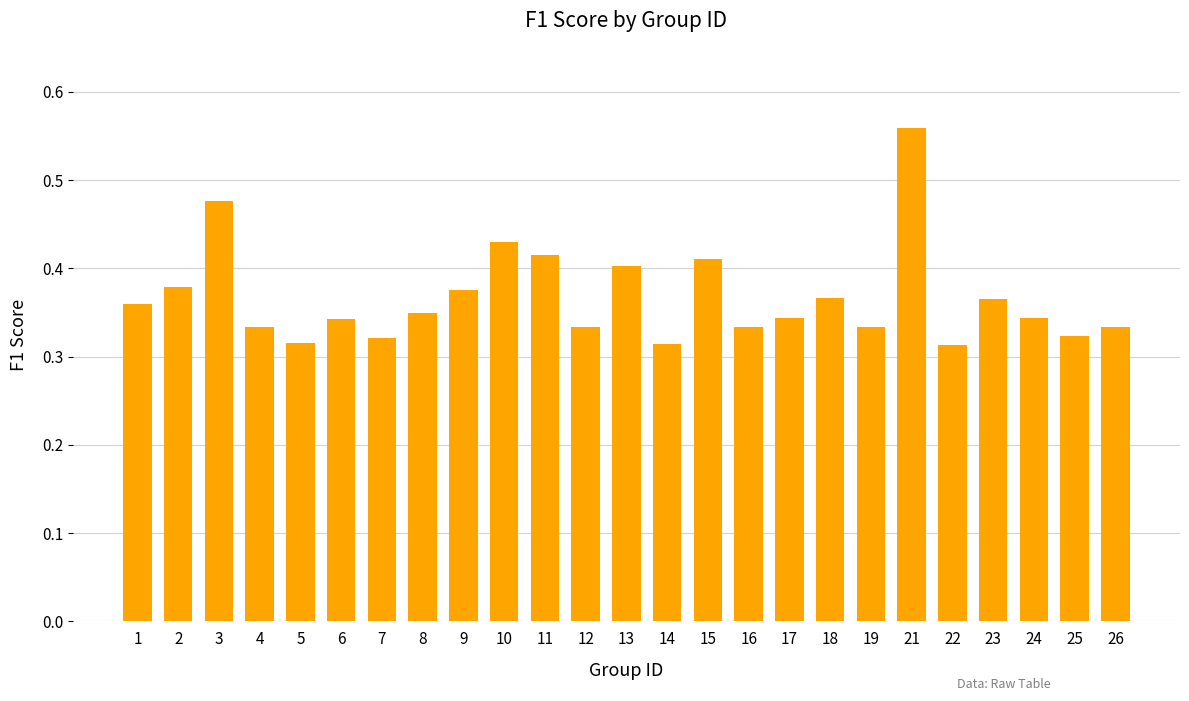

Which category has the highest value across all series?

21